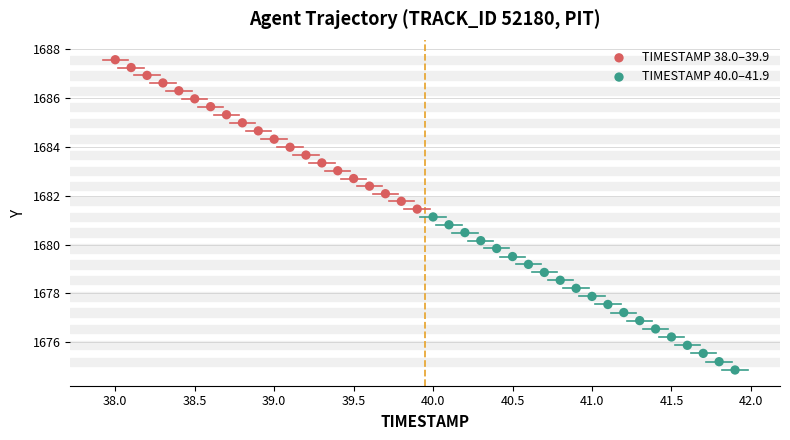

Which series contains the highest Y value?

TIMESTAMP 38.0–39.9